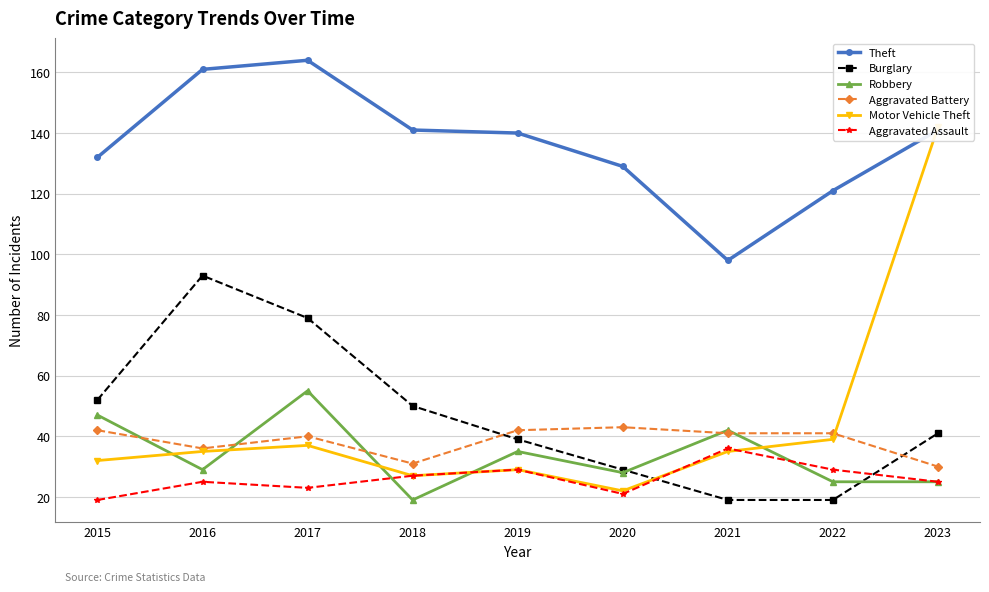

Which has a higher value, 2017 or 2023?

2017